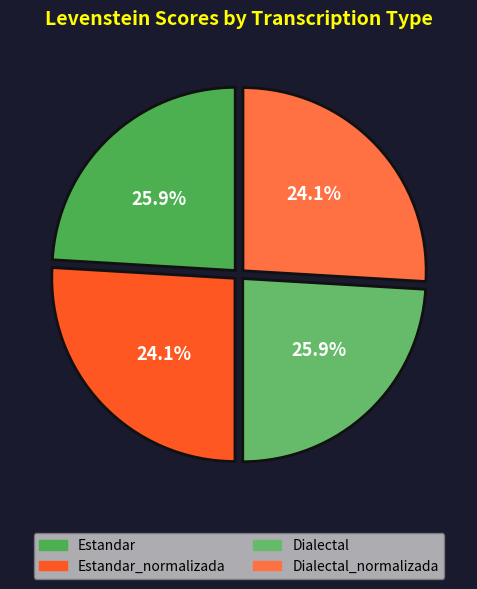

How many segments does this pie chart have?

4